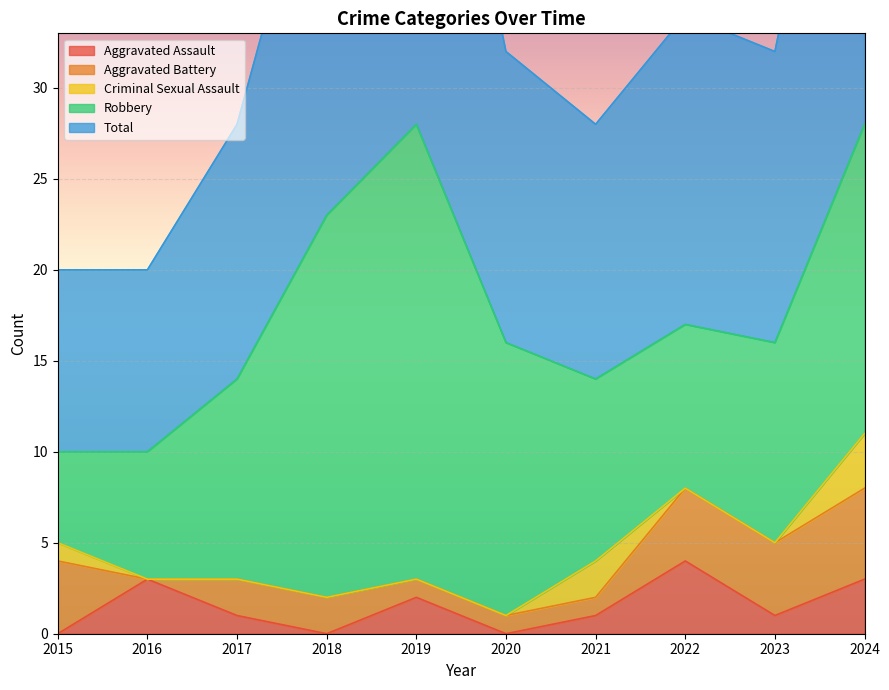

What is the maximum value shown in the chart?

28